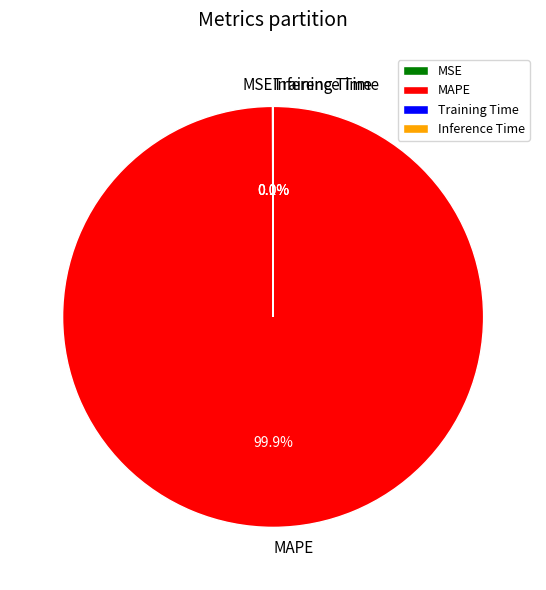

Does any single category account for the majority?

Yes